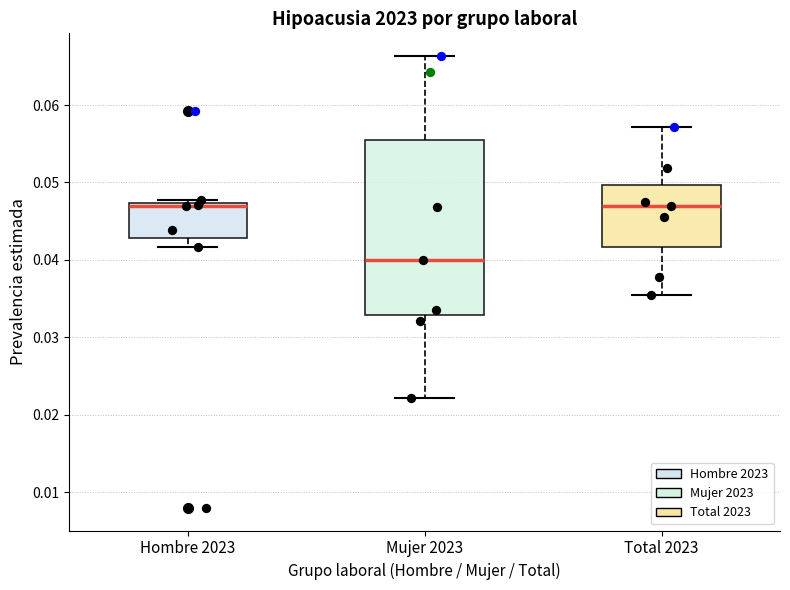

Which box's median line is the lowest?

Mujer 2023